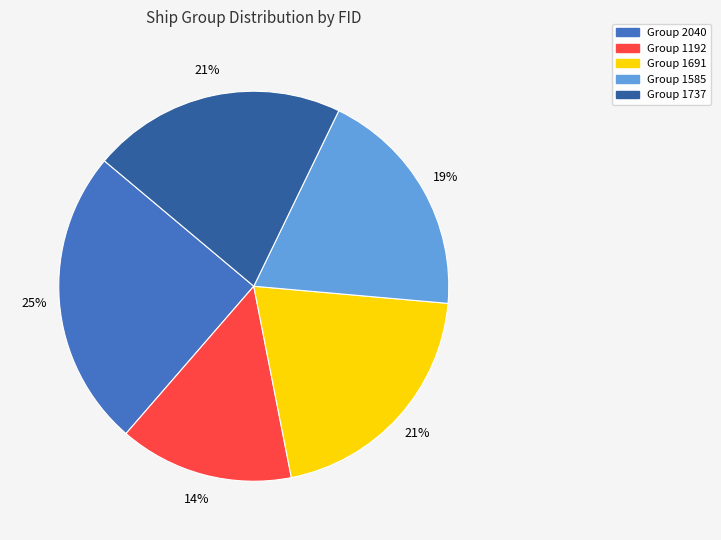

Is there any slice that represents more than half of the pie?

No